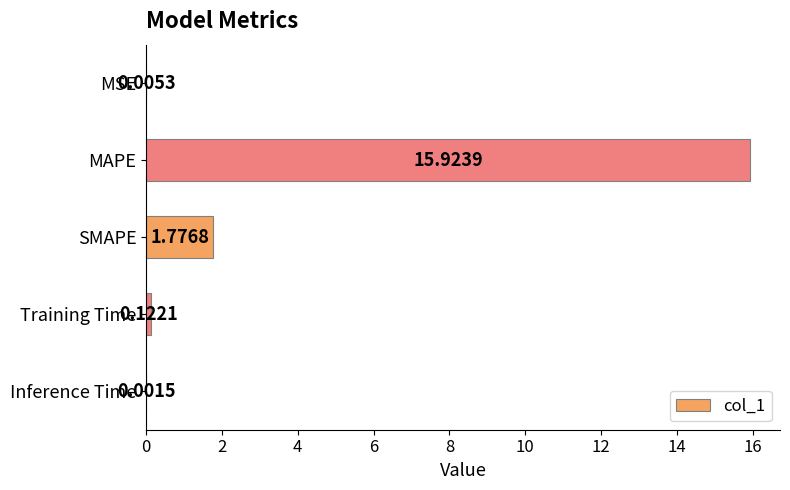

Which label corresponds to the largest value in the chart?

MAPE